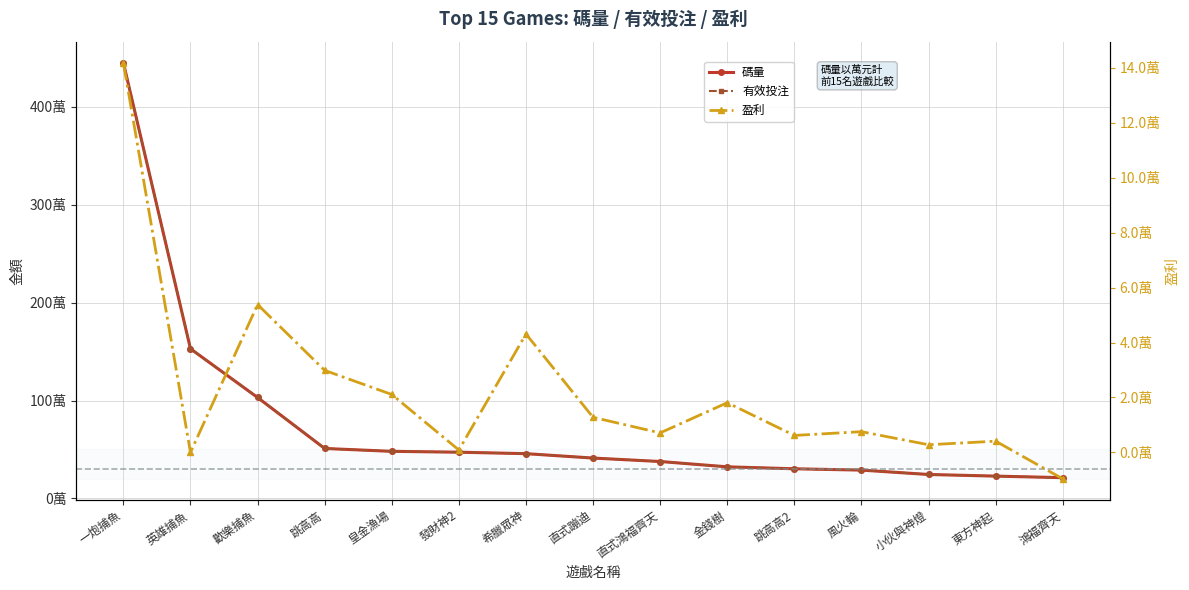

At 鴻福齊天, list the series in order from smallest to largest.

盈利, 碼量, 有效投注